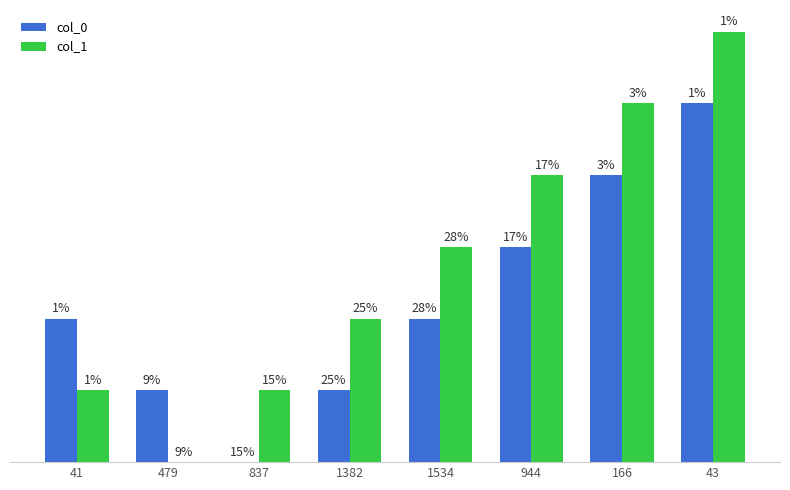

What are all the series names shown in the legend?

col_0, col_1